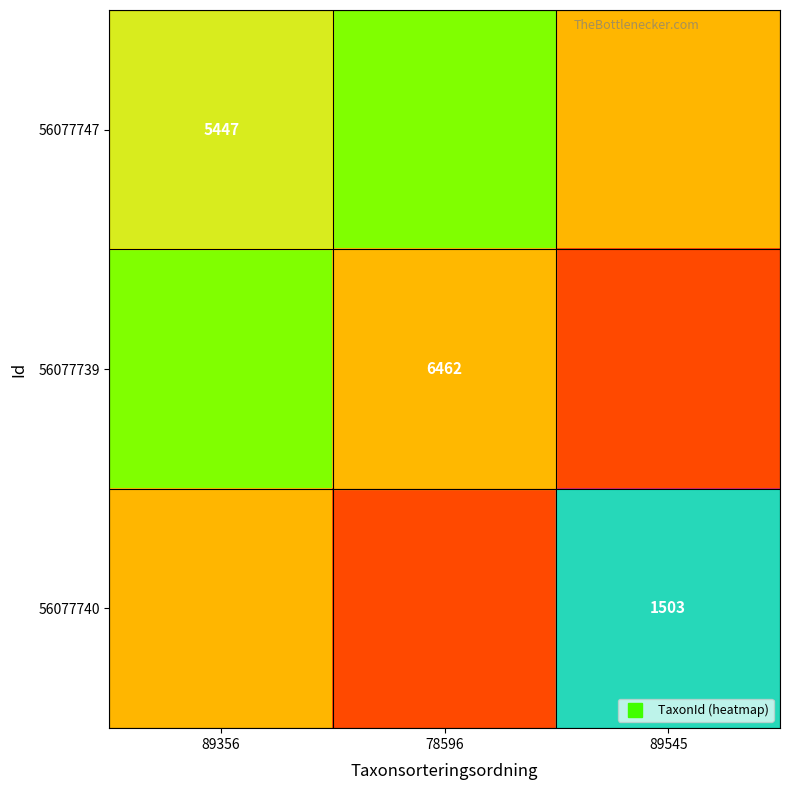

Between 89356 and 89545, which is larger?

89545